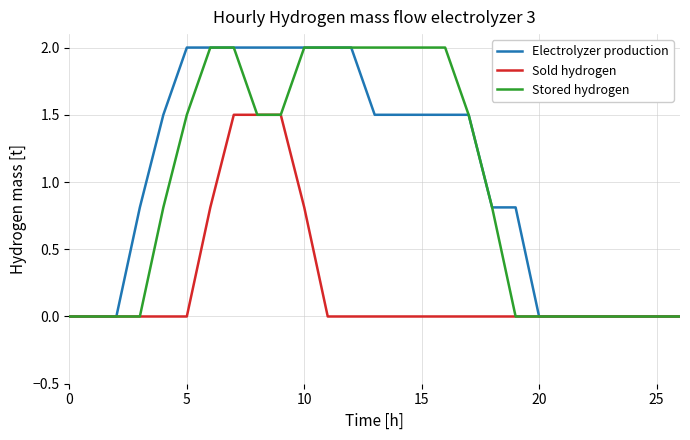

How many categories are shown in the chart?

27